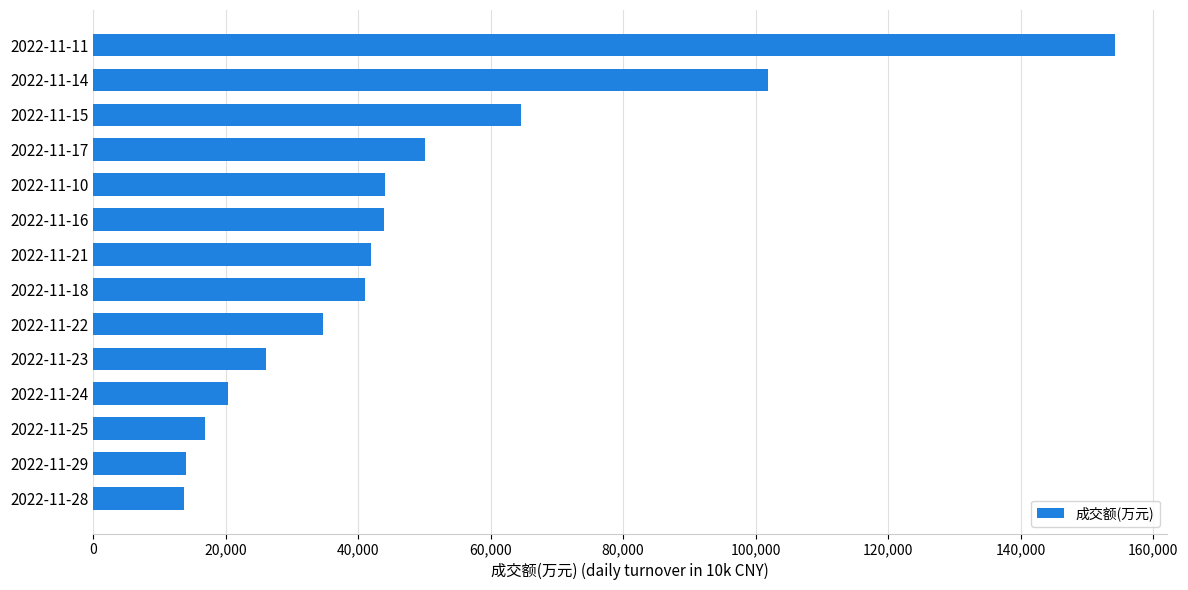

Count the number of categories in the chart.

14